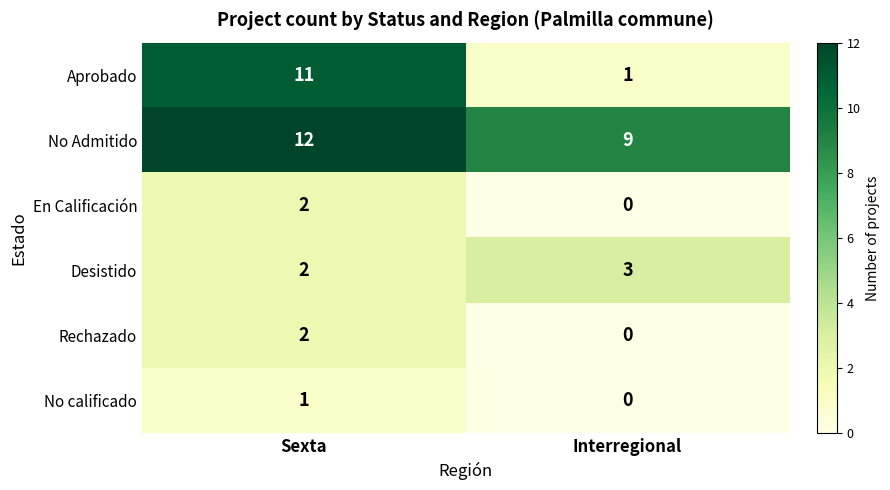

List the labels in order of Rechazado value, smallest first.

Interregional, Sexta